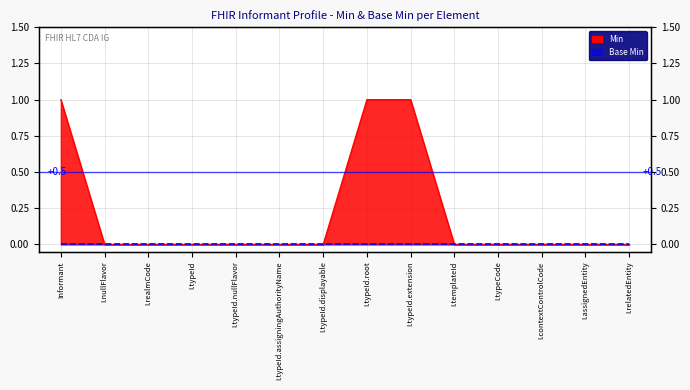

What position from the left is I.nullFlavor?

2